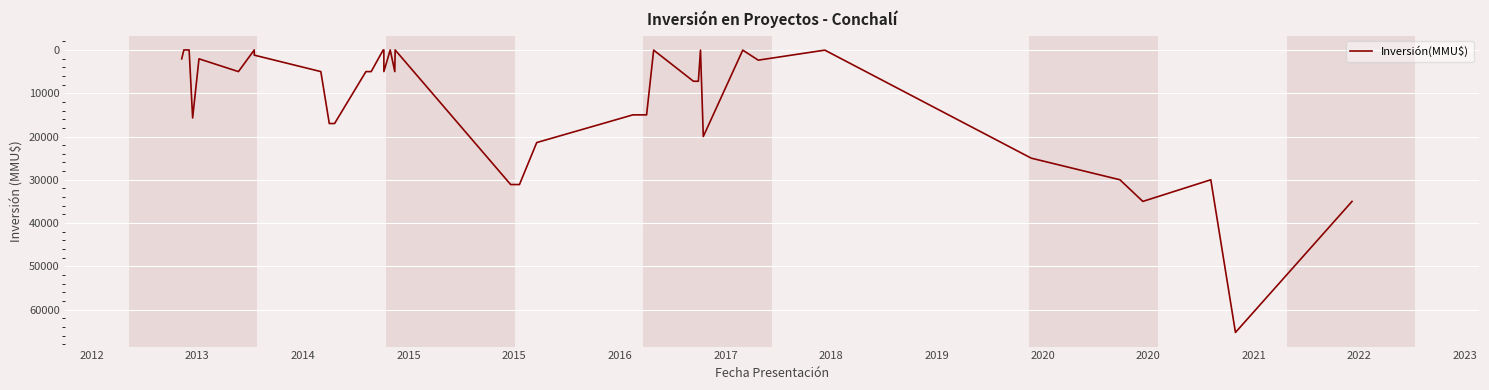

What is the value of the 25th point from the left?

15000